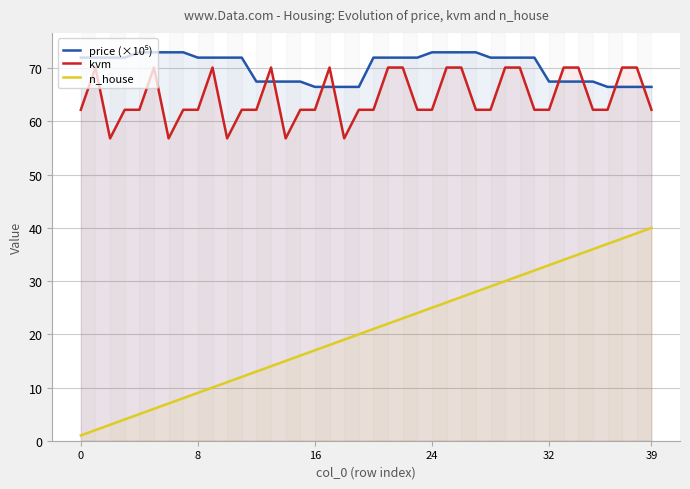

What is the greatest value displayed?

73.0